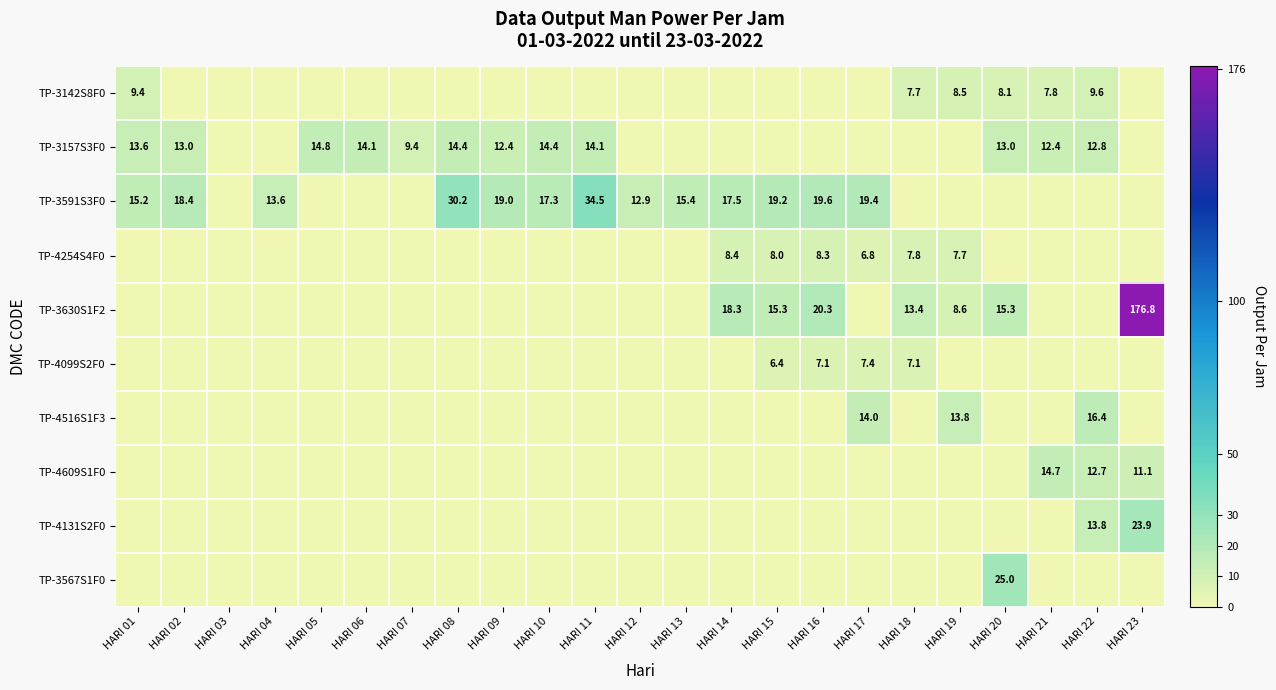

The value of TP-3157S3F0 at HARI 07 is 12.9. True or false?

False